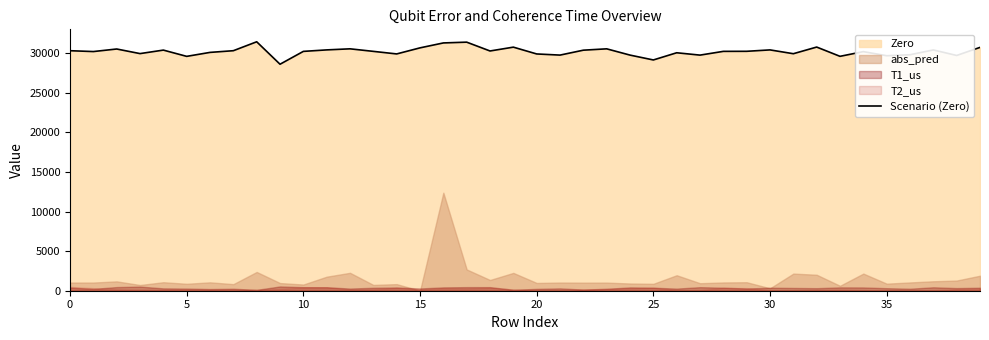

True or false: the data has more than 0 interior local peaks.

True